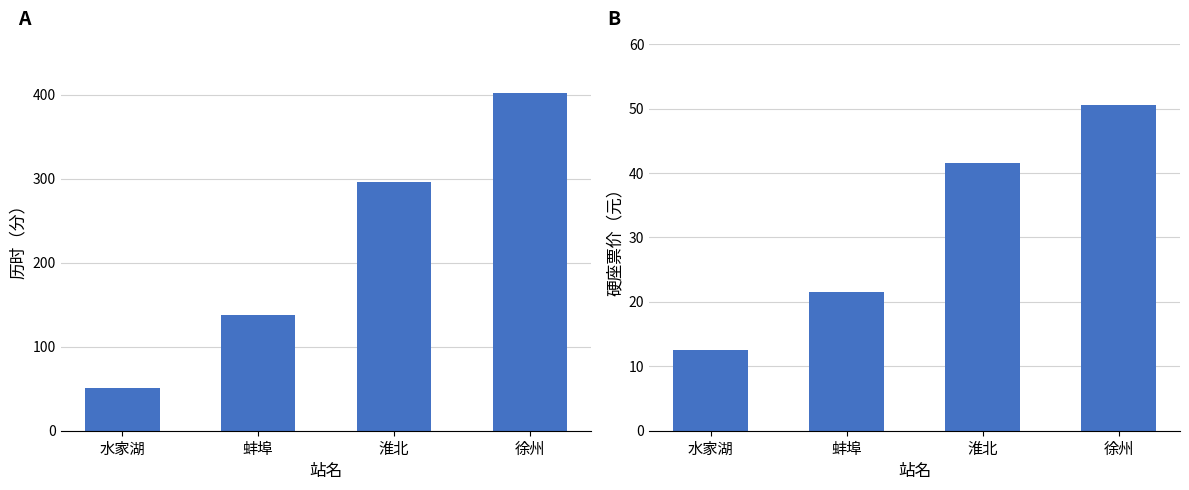

What is the label of the 2nd bar from the right?

淮北